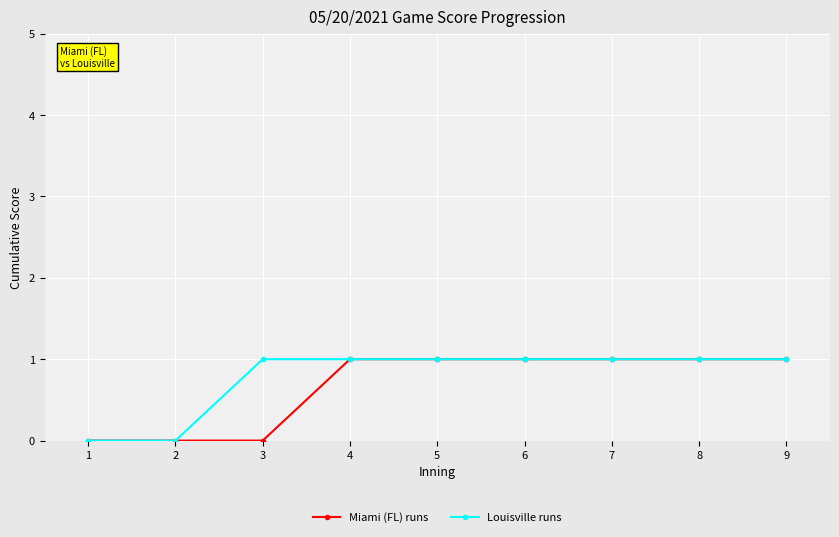

What is the average value of the Louisville runs series?

1